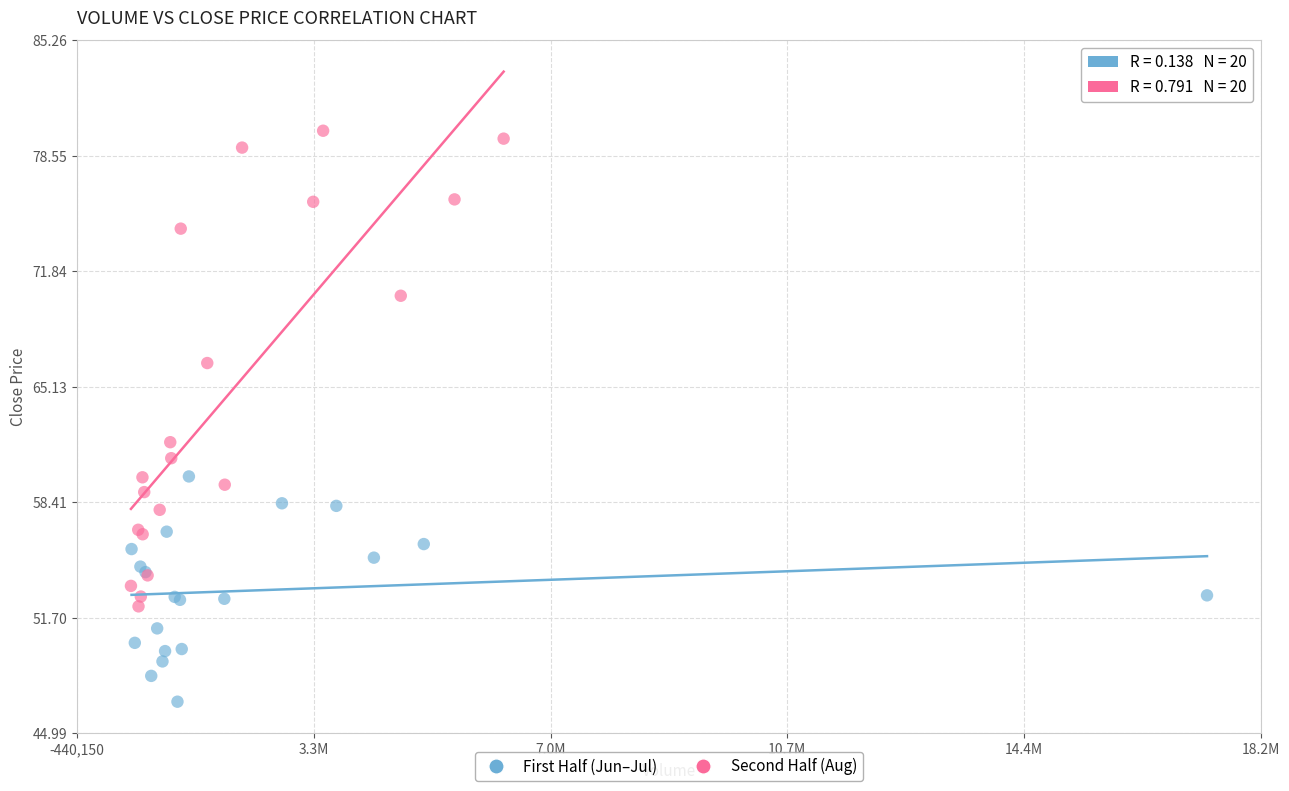

Which series contains the lowest Y value?

First Half (Jun–Jul)